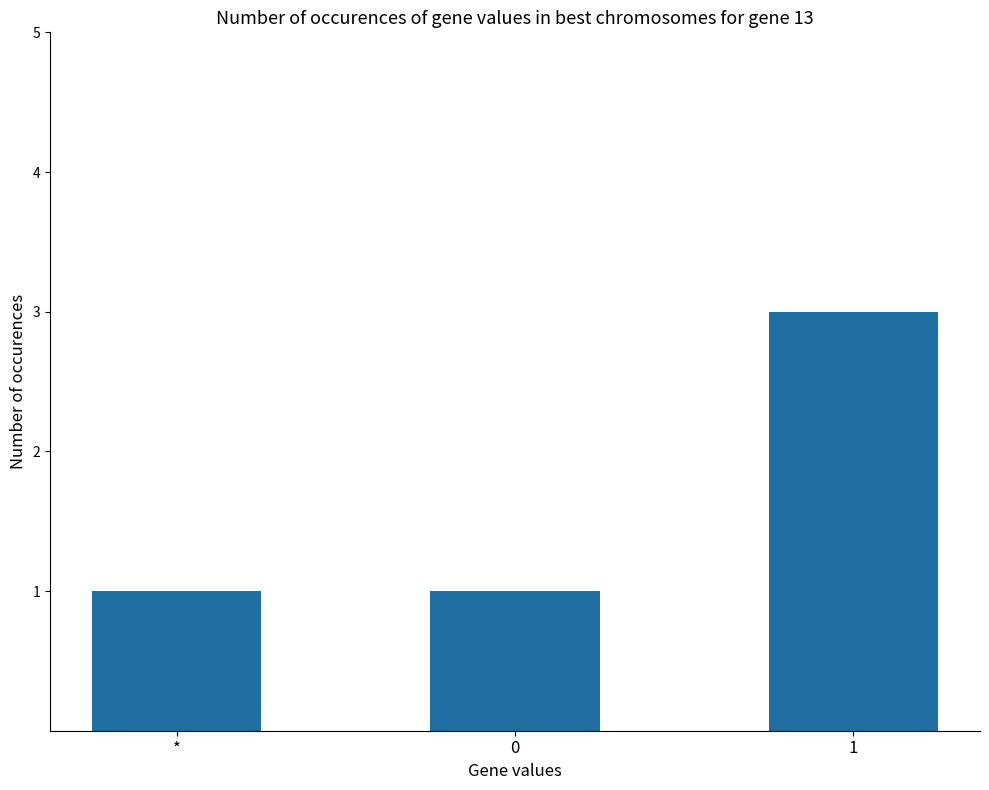

Which label corresponds to the largest value in the chart?

1